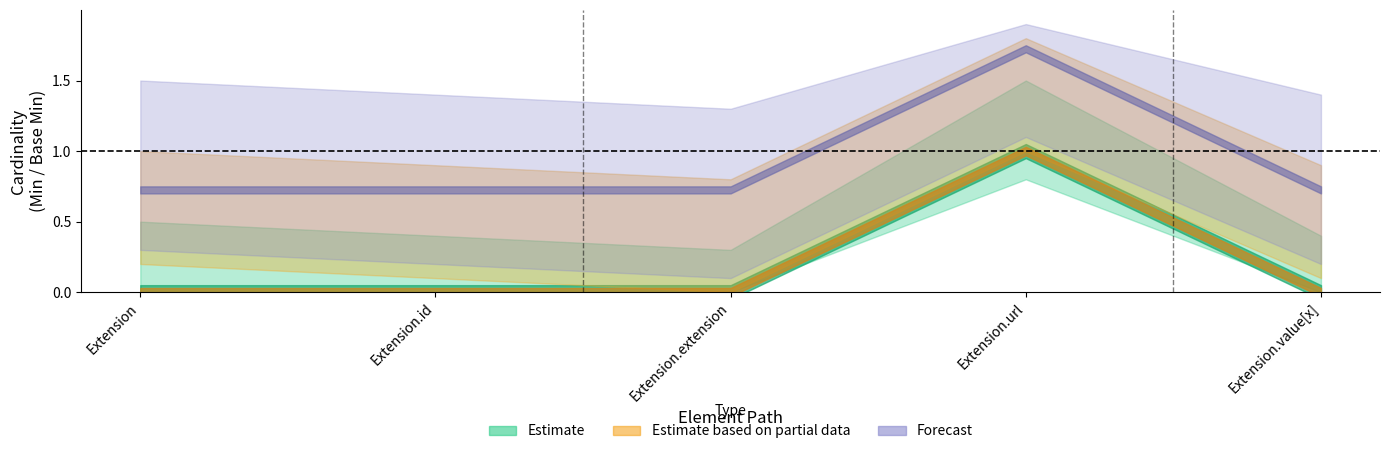

What is the label of the 5th point from the left?

Extension.value[x]